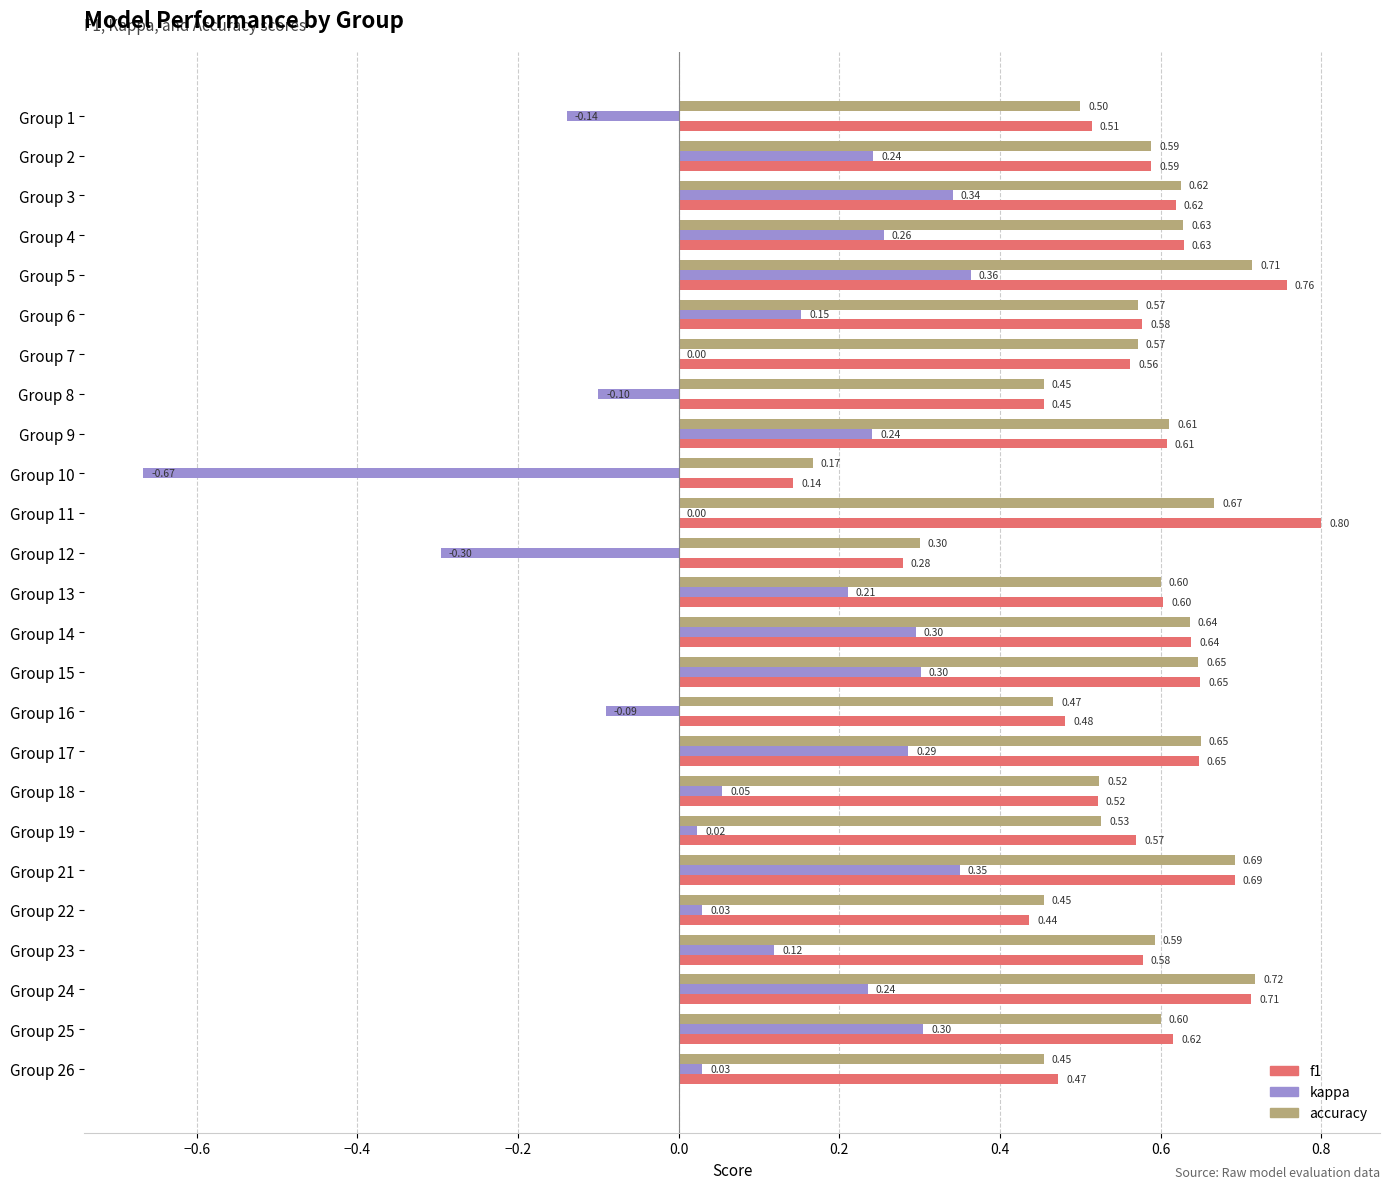

Which series changed the most between Group 3 and Group 18?

kappa